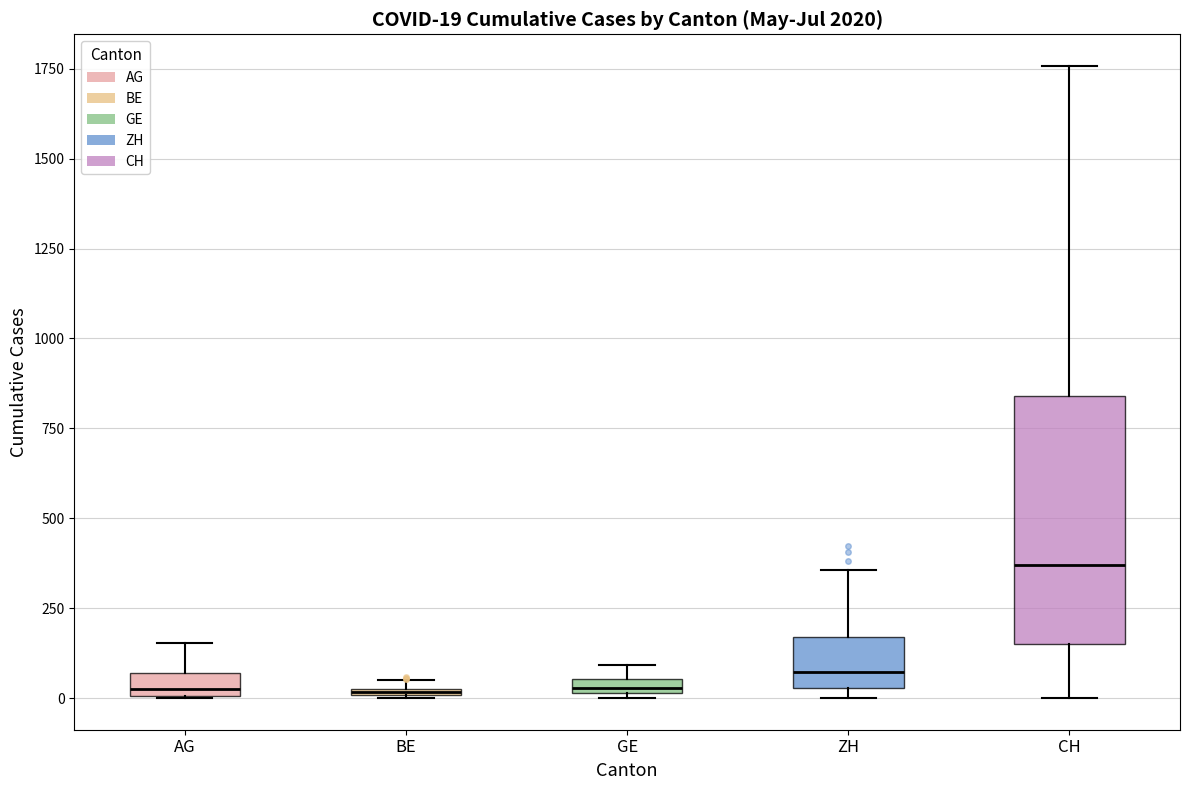

Which box has the highest median line?

CH